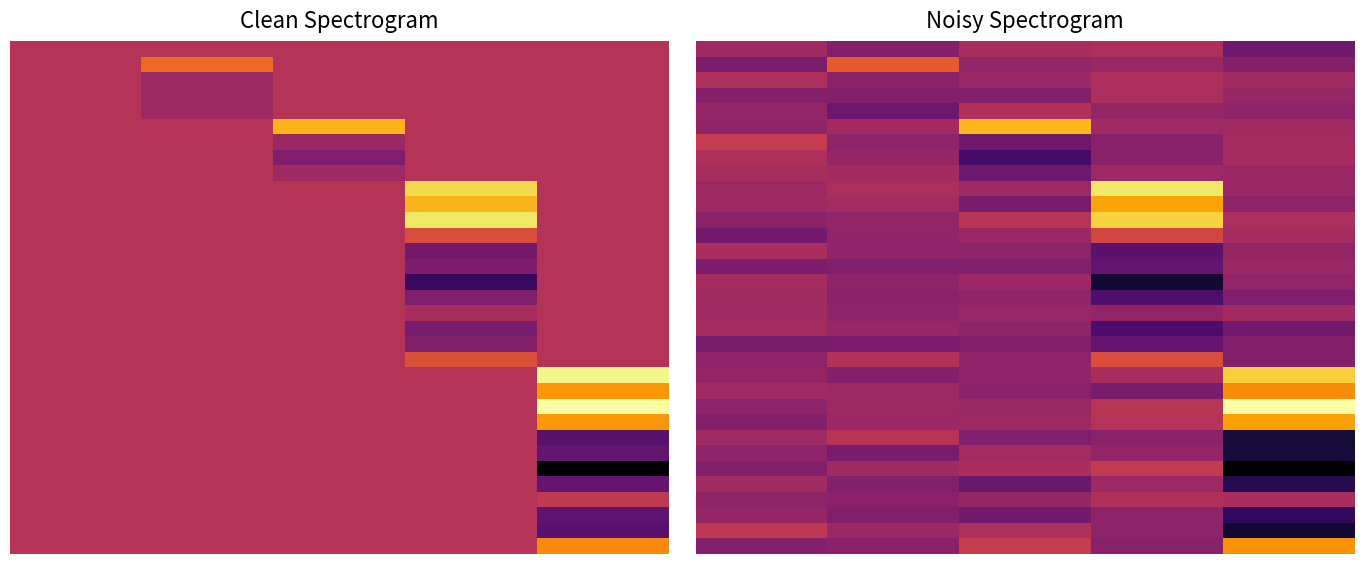

What is the total value across all series at 1?

-2.1